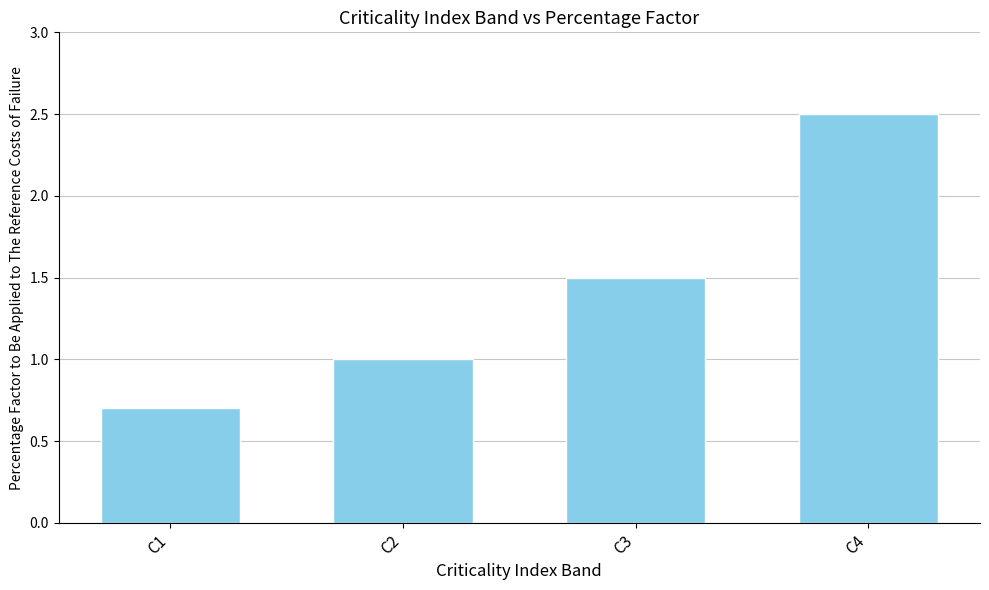

Which has a higher value, C4 or C2?

C4